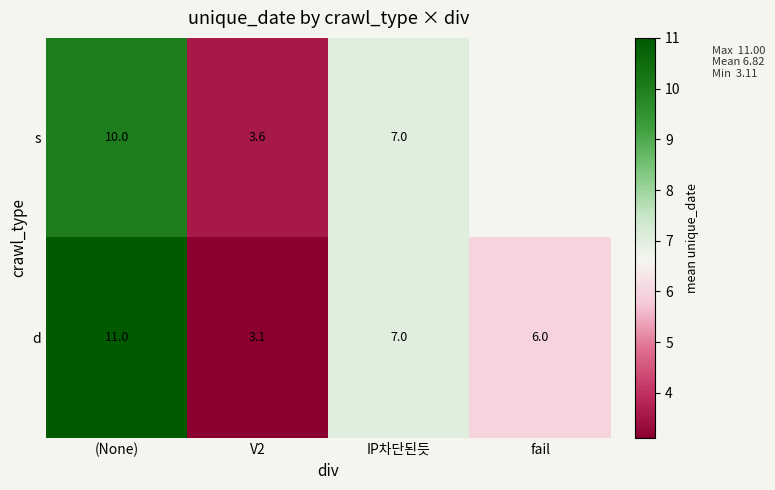

What is the difference between the d values at fail and (None)?

5.0